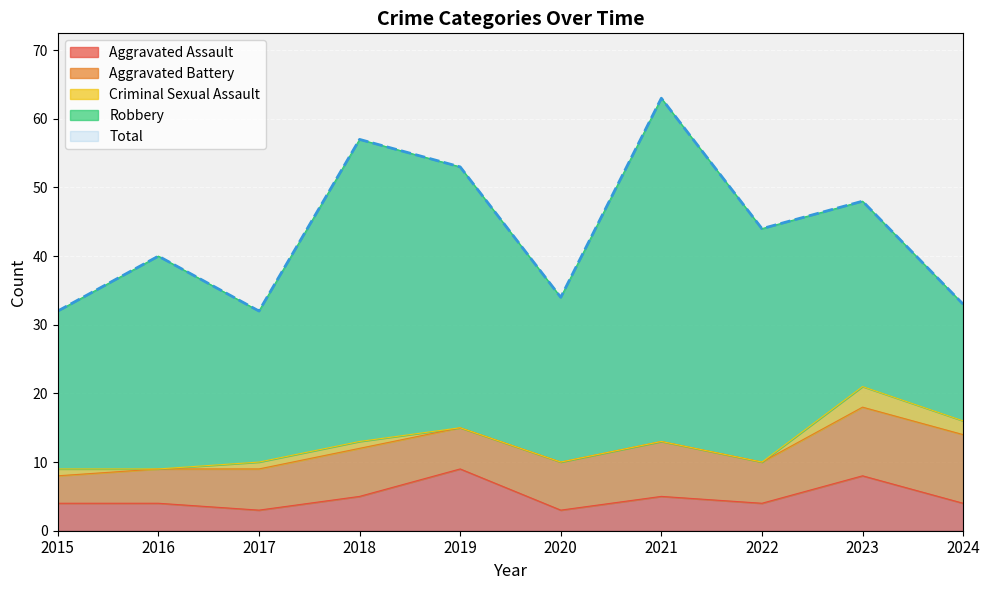

How many lines are shown in the chart?

5